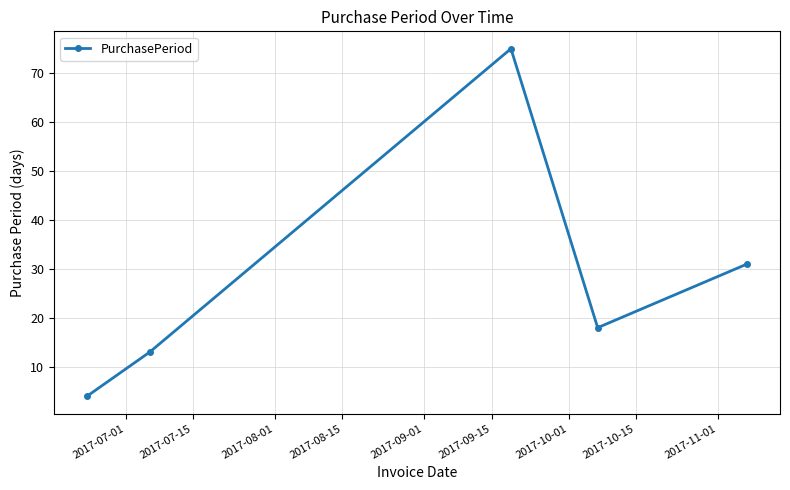

What is the average value?

28